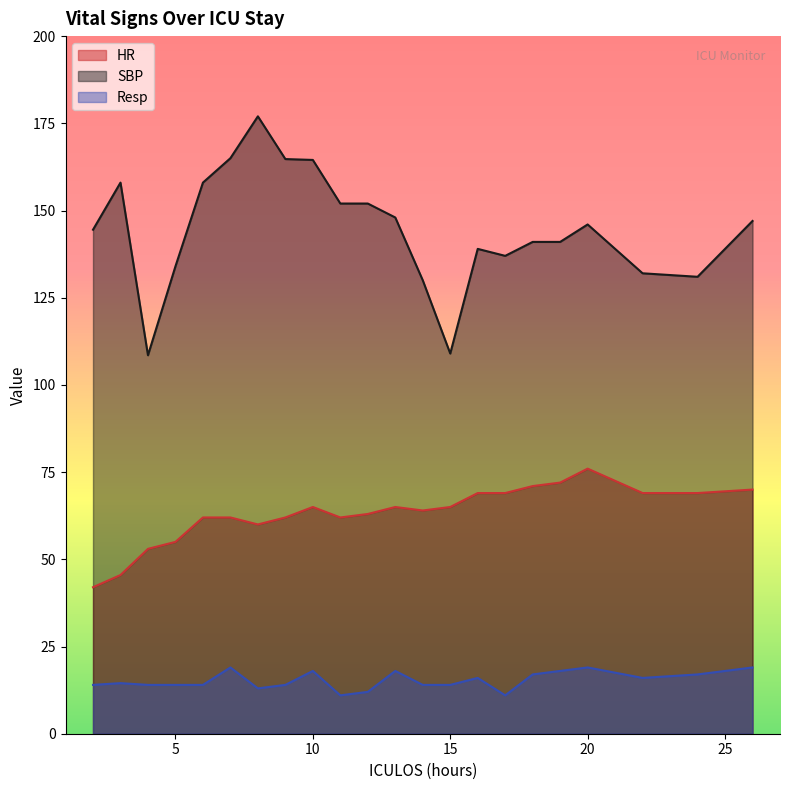

Is the value of Resp at 5 greater than the value of SBP at 11?

No